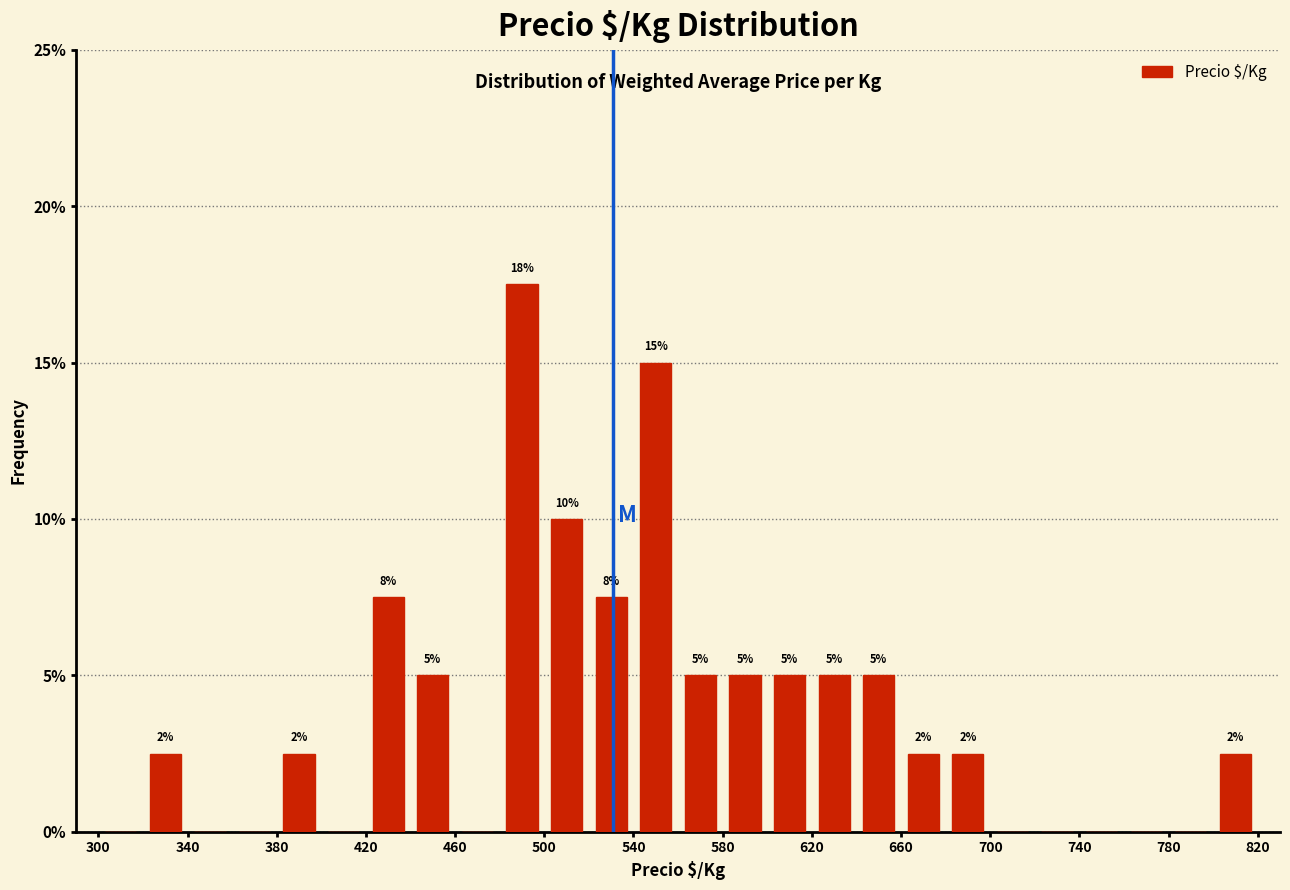

Which range on the x-axis has the tallest bar?

480 to 500